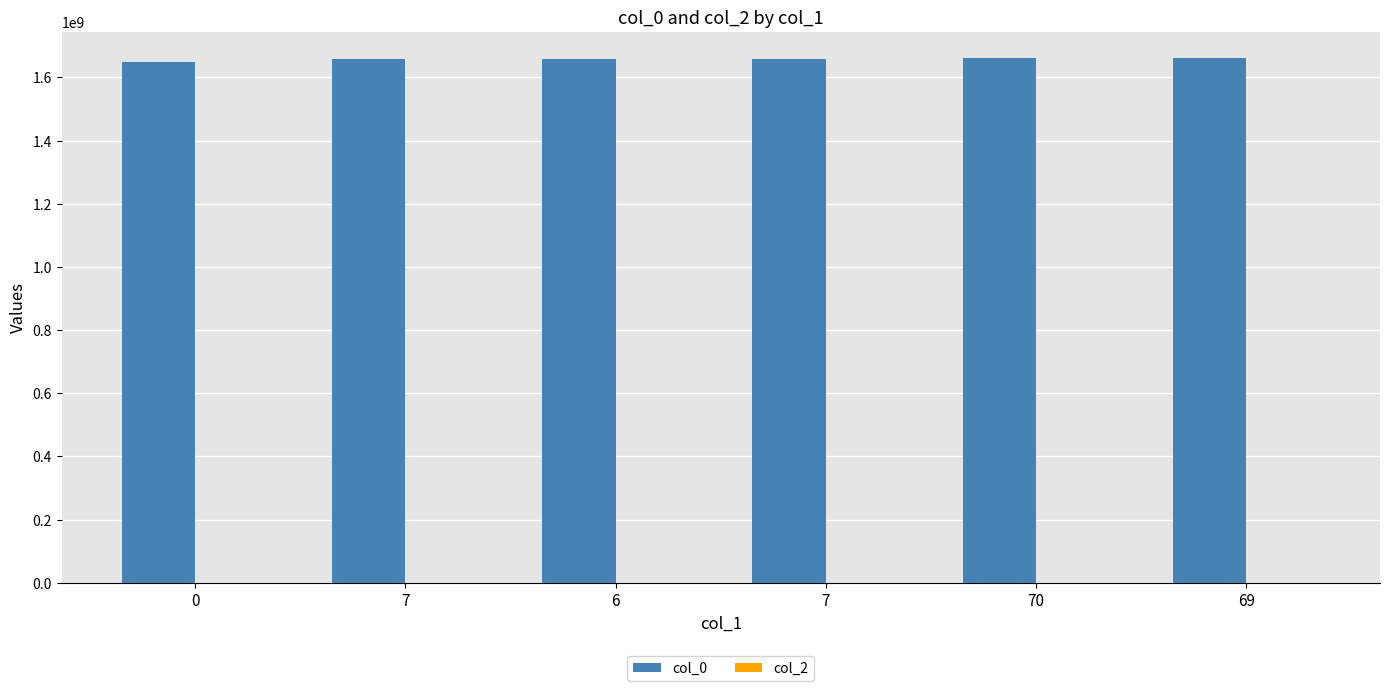

How many bars are there in total?

6